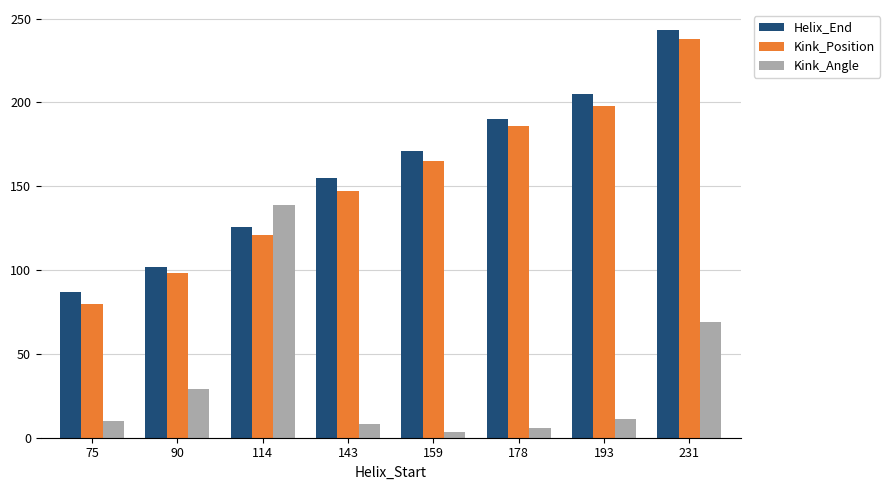

What value does the Kink_Angle series have at 75?

10.0